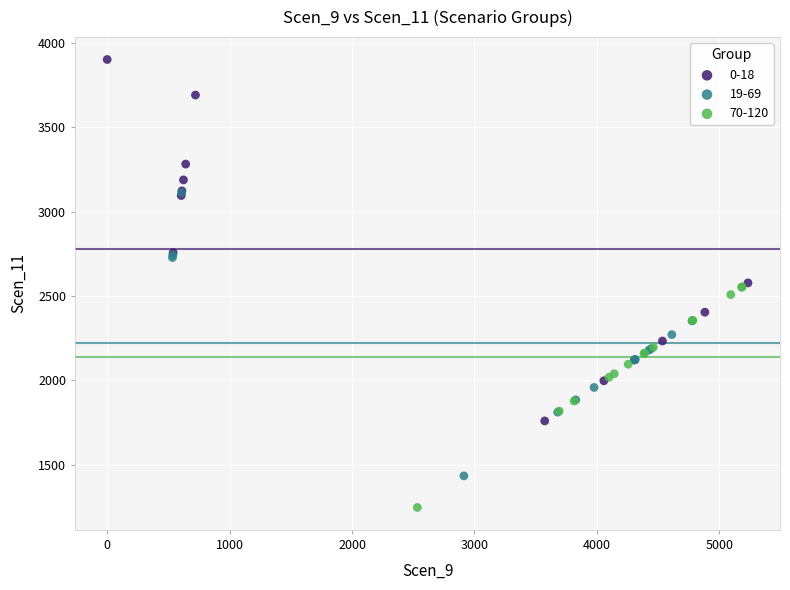

What are all the series names shown in the legend?

0-18, 19-69, 70-120